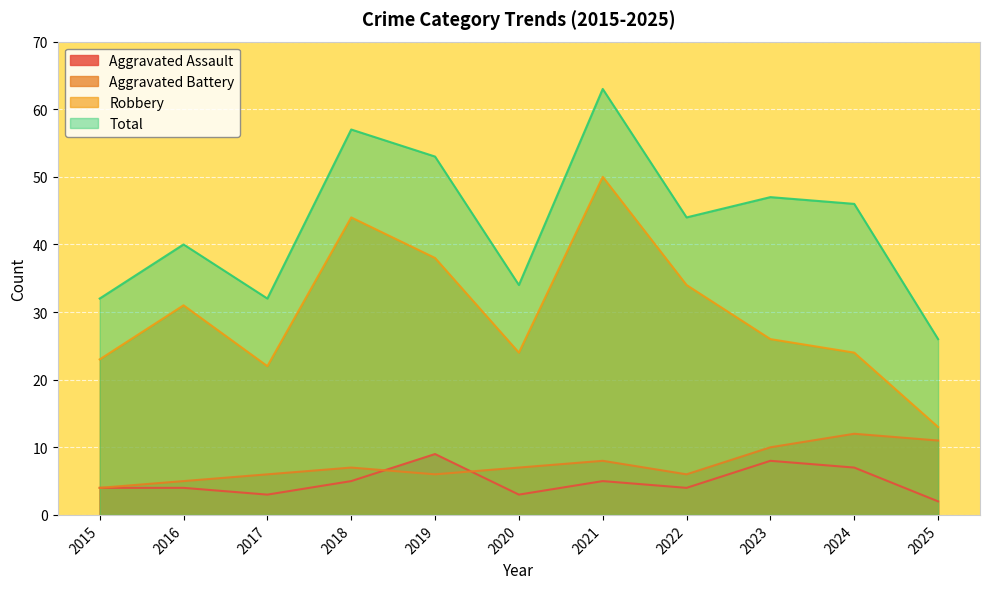

At how many categories does at least one series exceed 4?

11